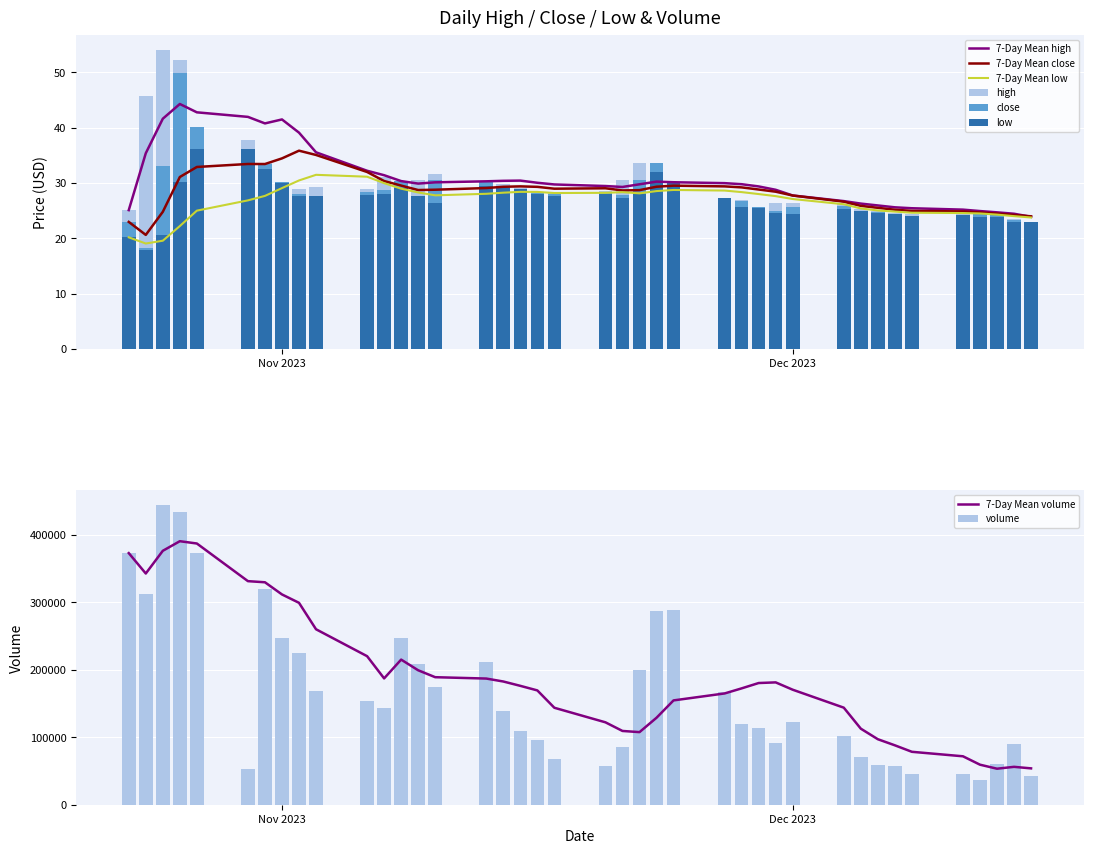

What is the difference between the maximum and minimum values in the volume series?

407441